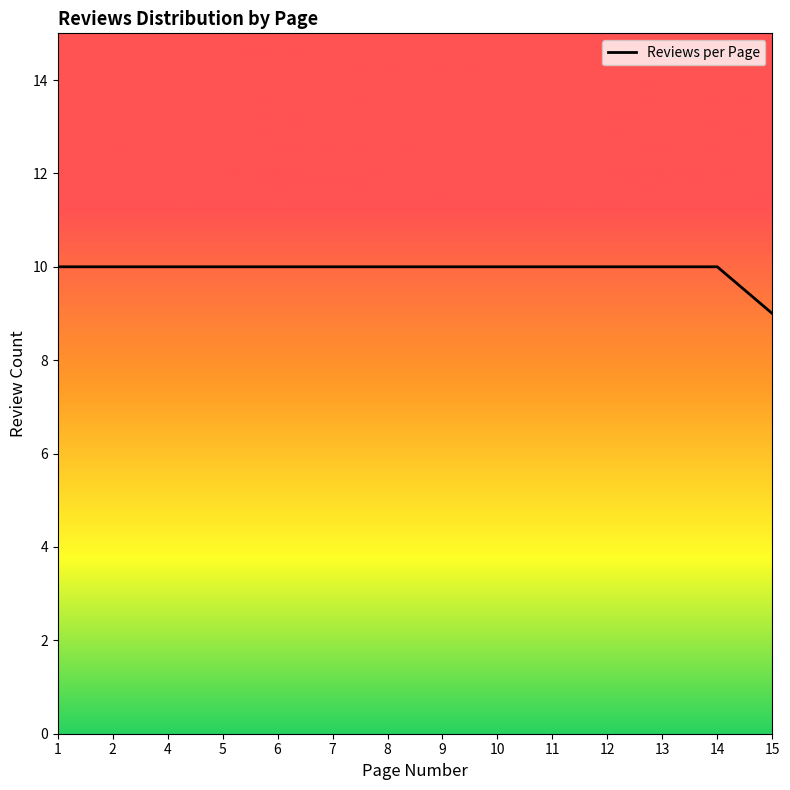

What is the ratio of the value at 14 to the value at 15?

1.1